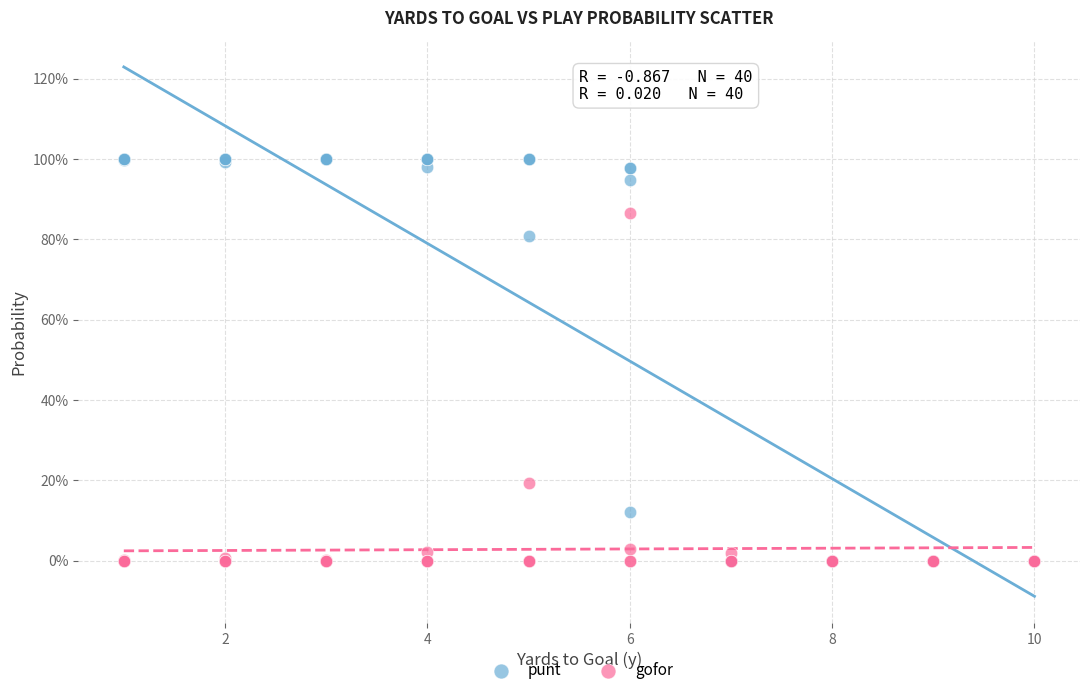

Which series contains the highest Y value?

punt